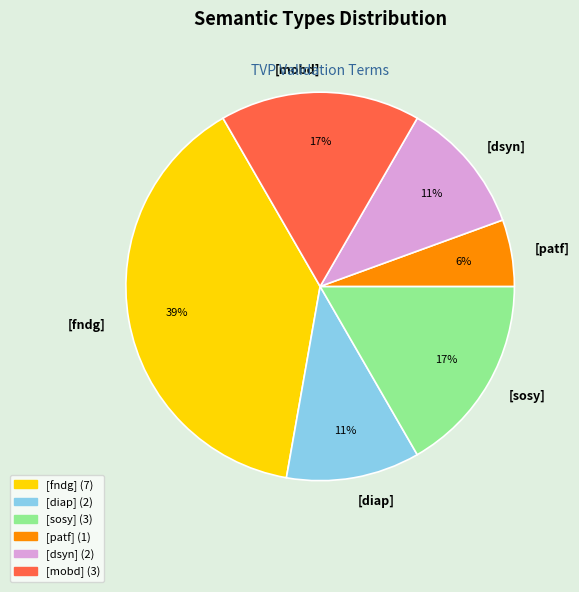

What is the smallest slice in the pie chart?

[patf]